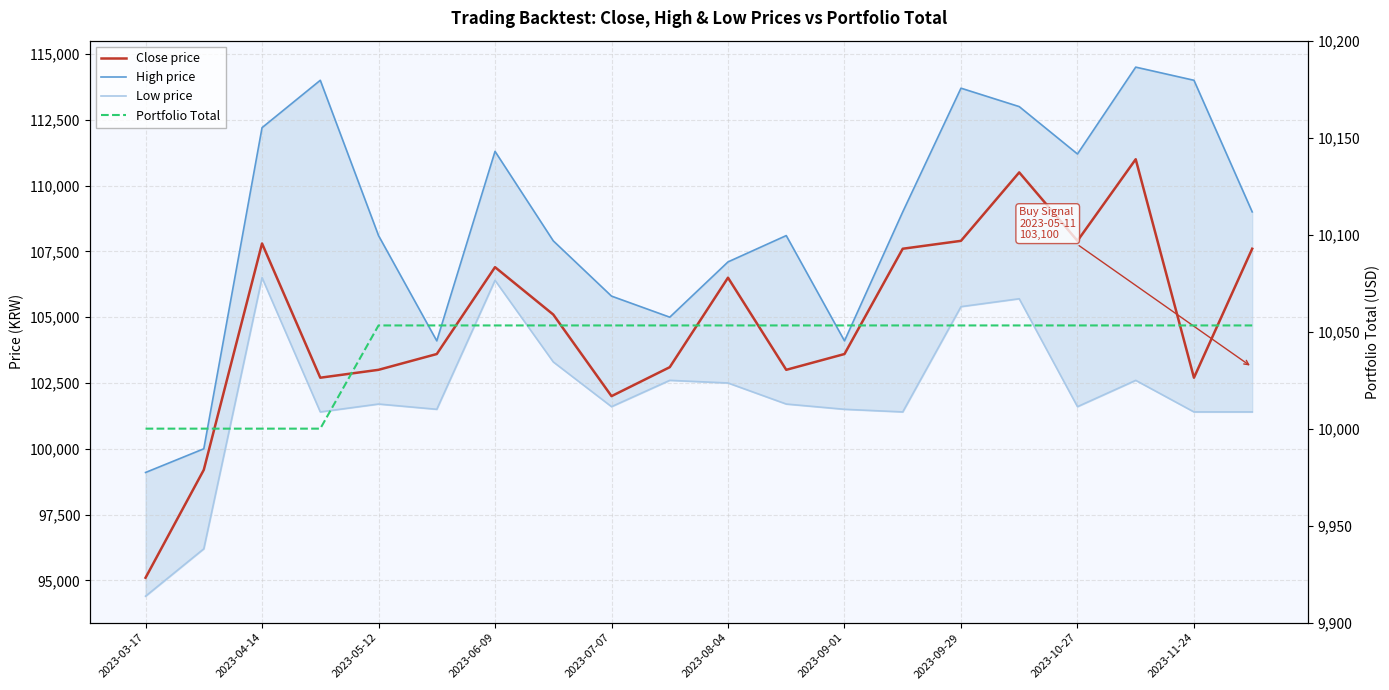

Rank the series at 2023-10-27 from lowest to highest value.

Portfolio Total, Low price, Close price, High price